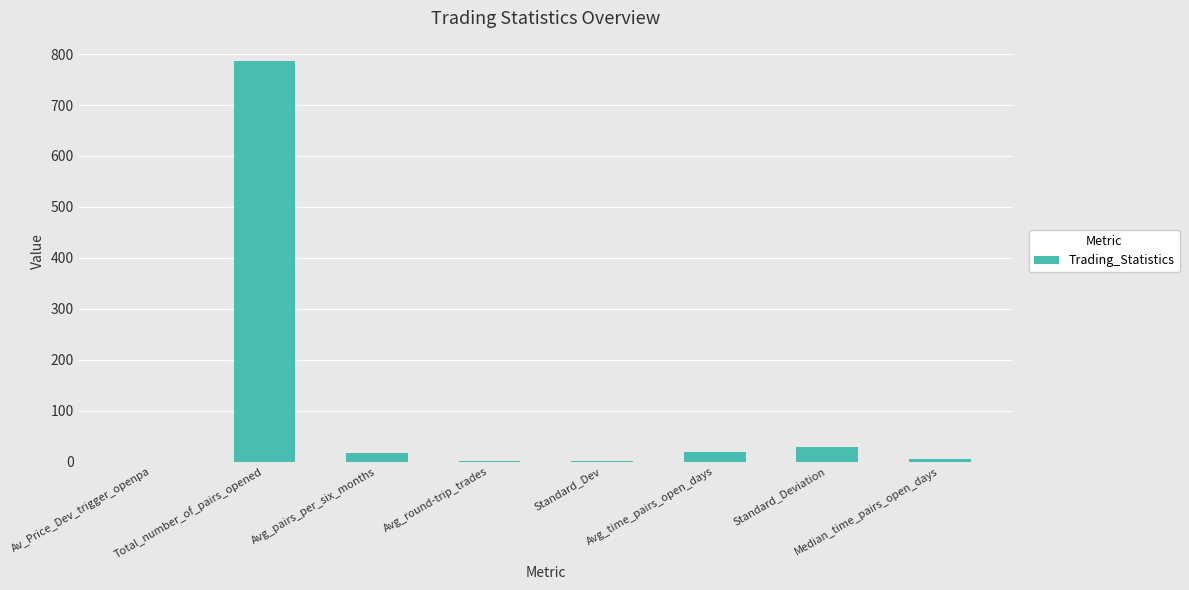

What is the sum of all values?

858.1